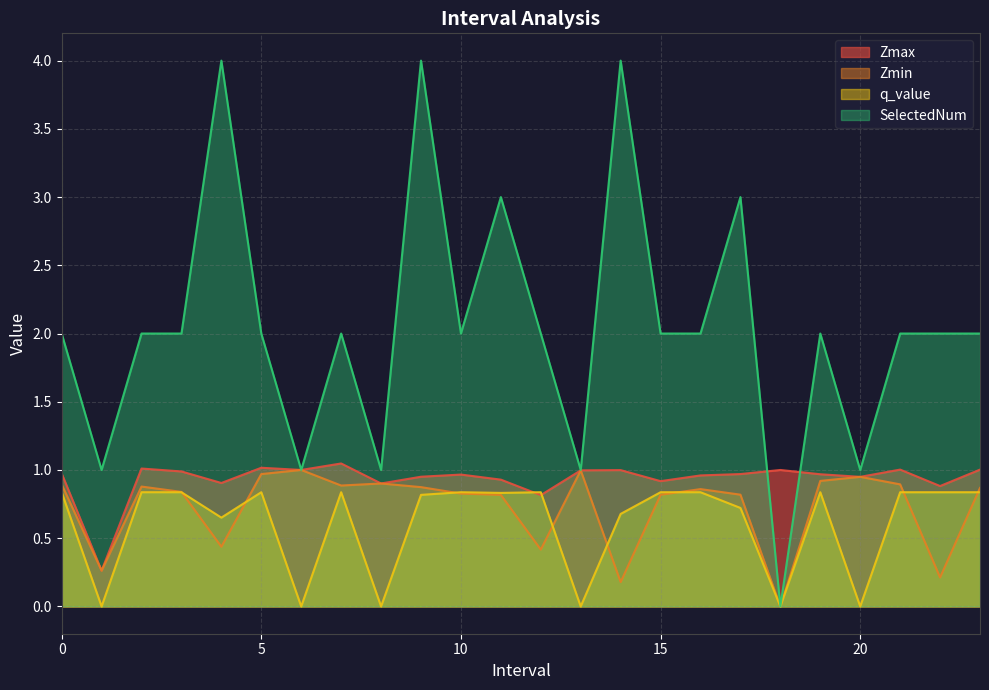

What is the difference between the highest and lowest values at 8.0?

1.0